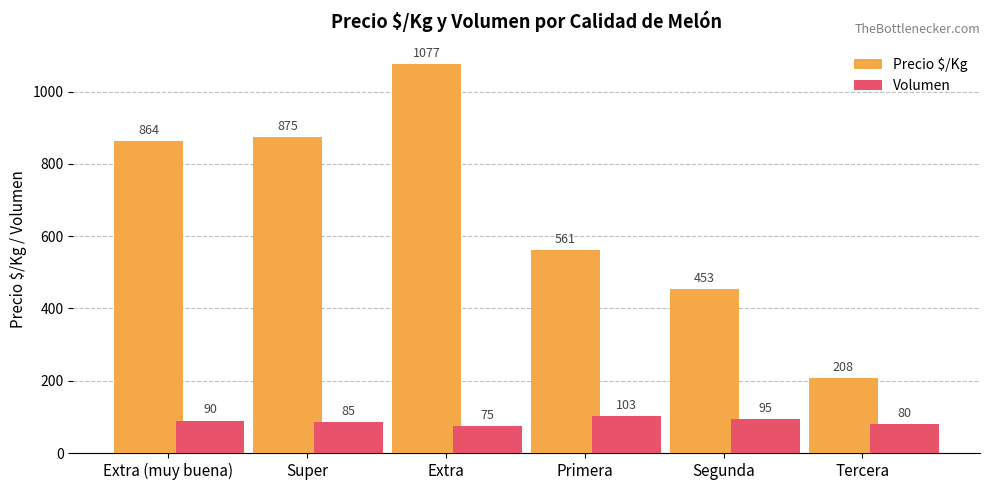

What are all the series names shown in the legend?

Precio $/Kg, Volumen